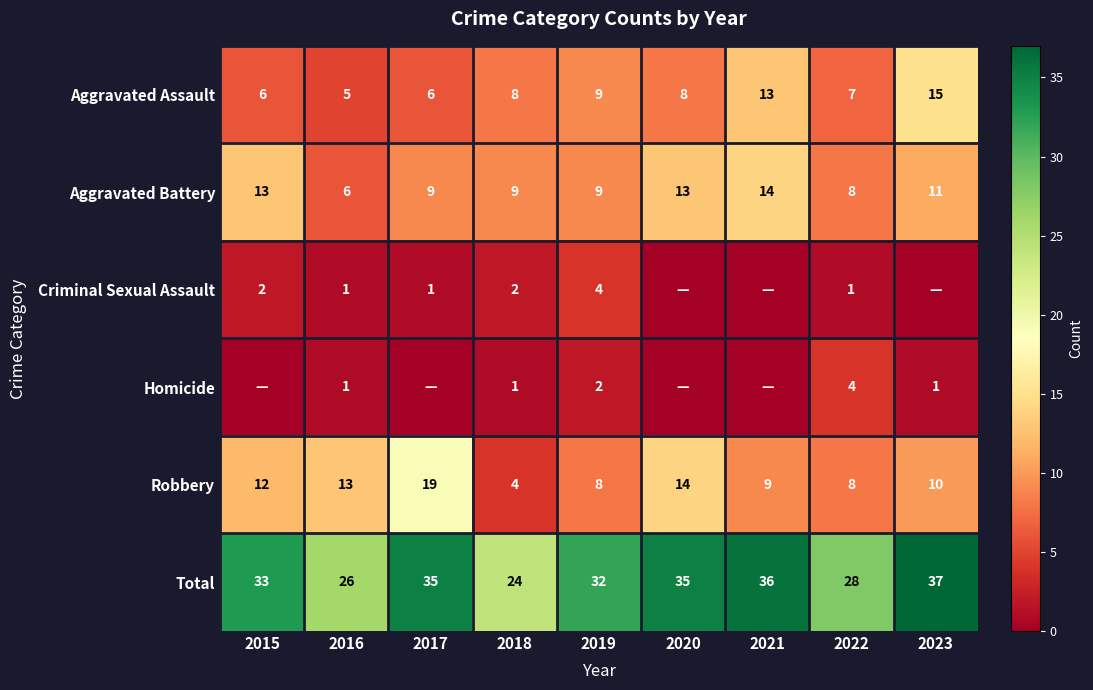

What is the total value across all series at 2021?

72